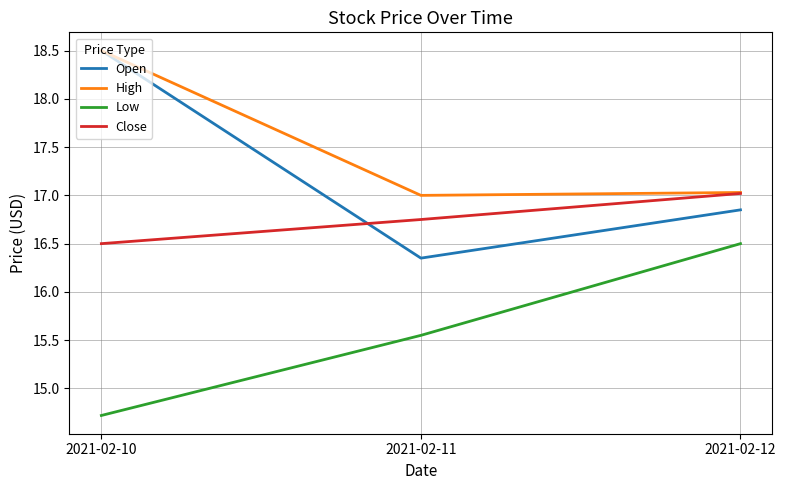

Is it true that Close equals 11.6 at 2021-02-12?

False